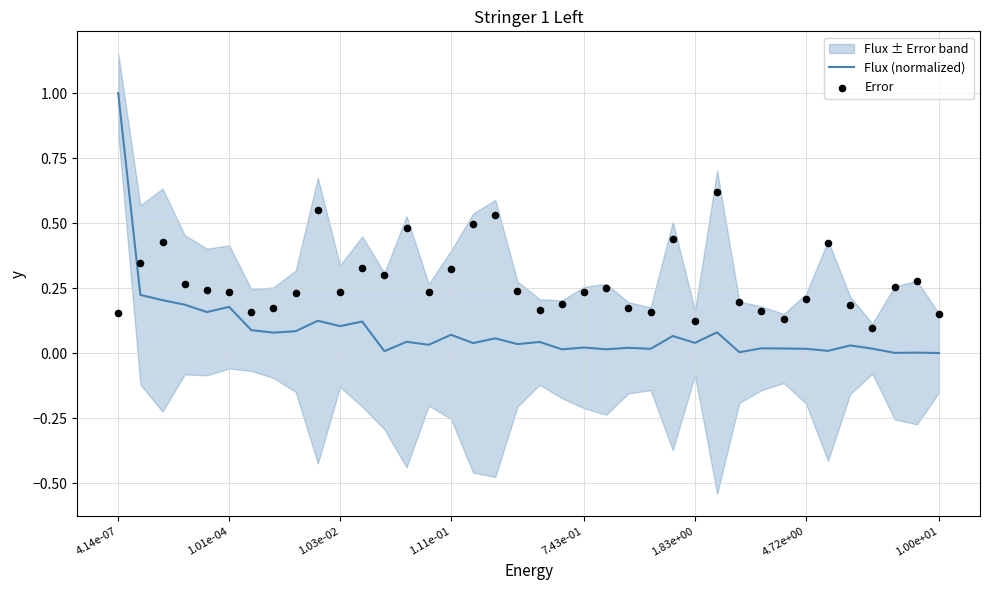

Which series has the largest total across all categories?

Error